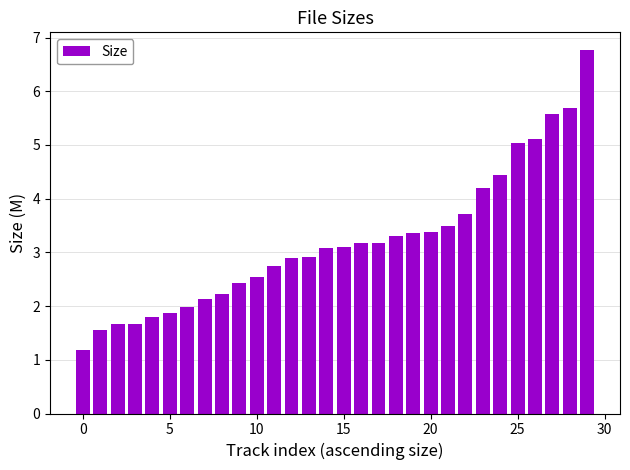

What is the average value?

3.2